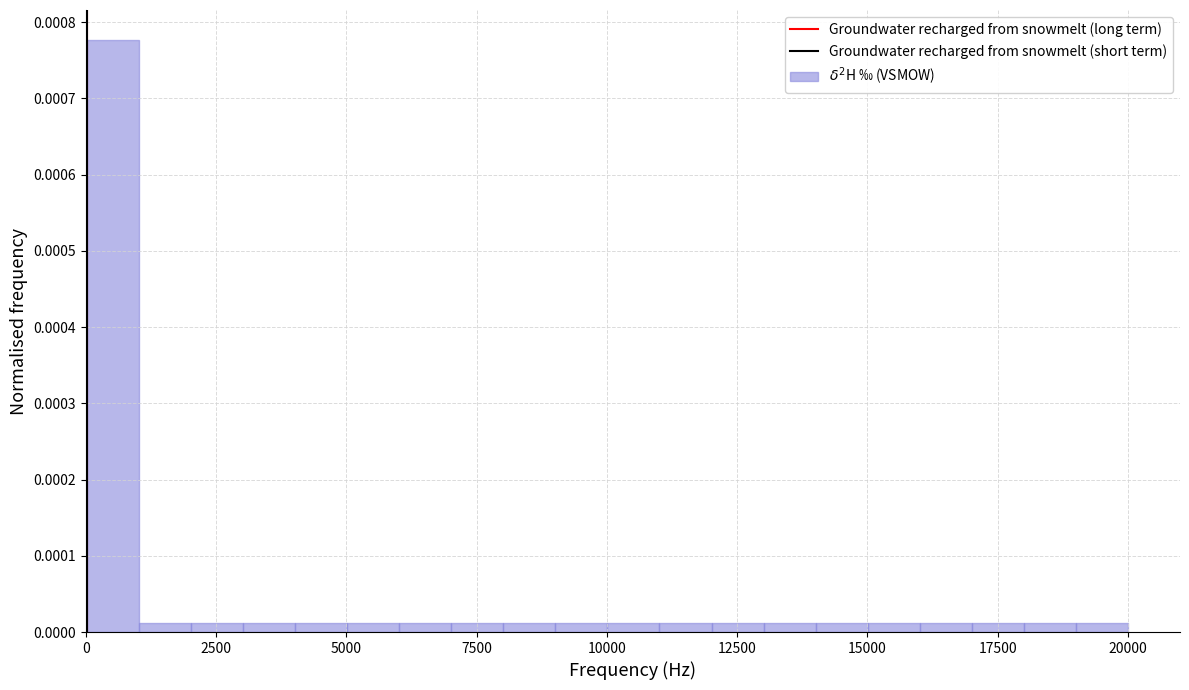

Read against the x-axis, roughly where is the centre of the tallest bar?

500